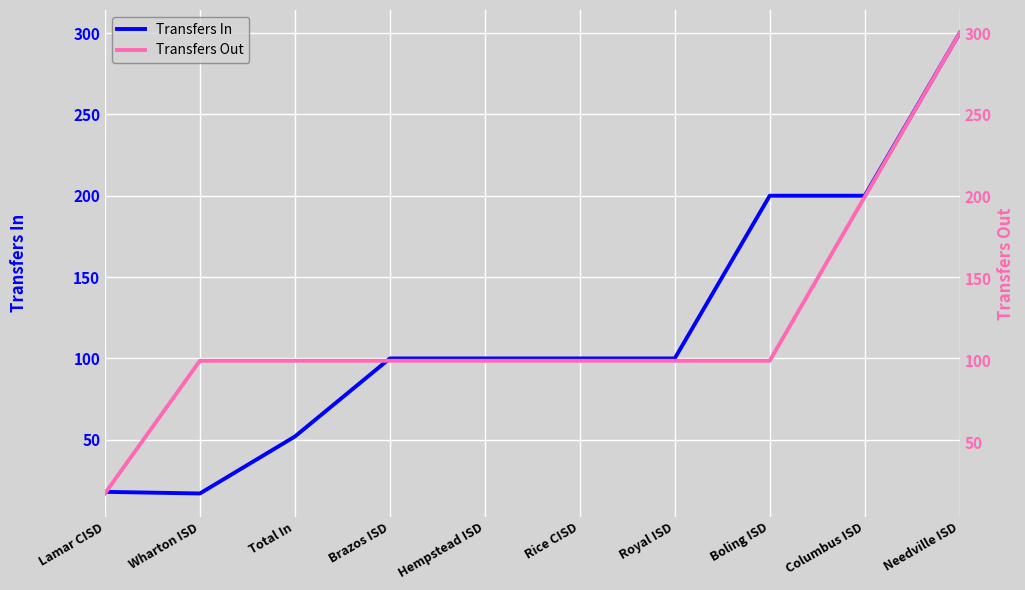

What are all the series names shown in the legend?

Transfers In, Transfers Out